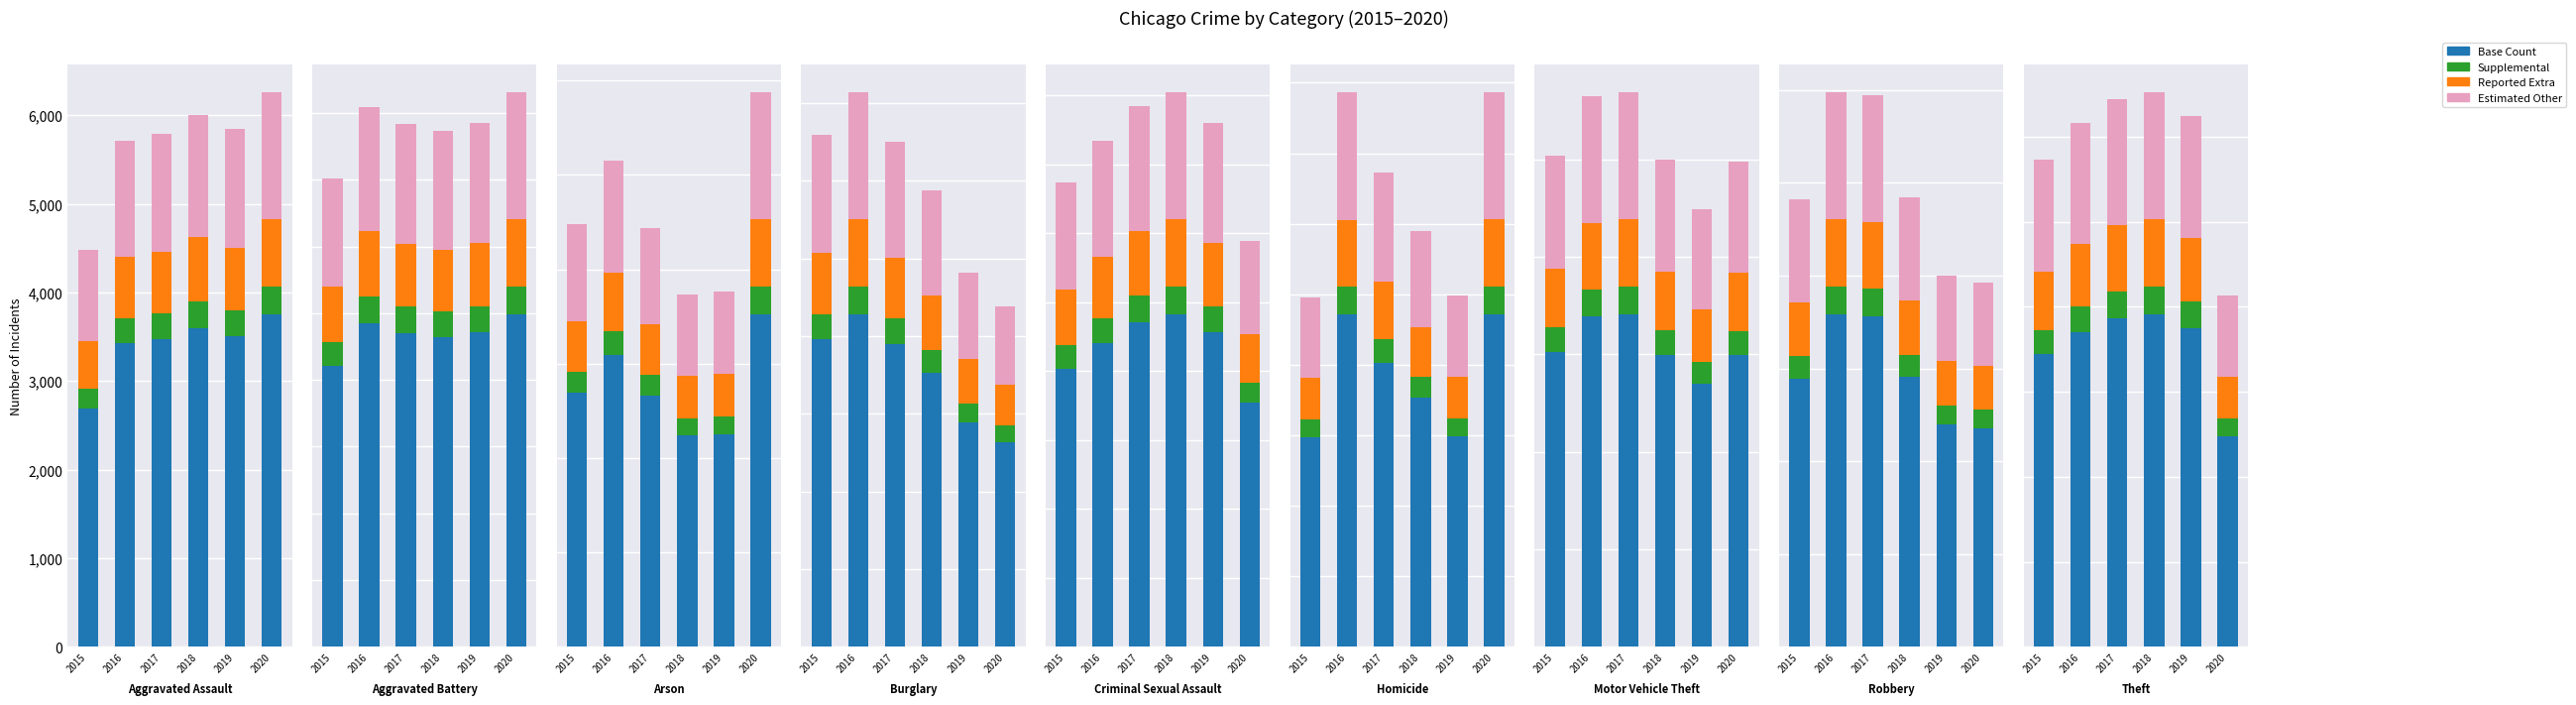

The value of Supplemental at 2016 is 285.6. True or false?

True